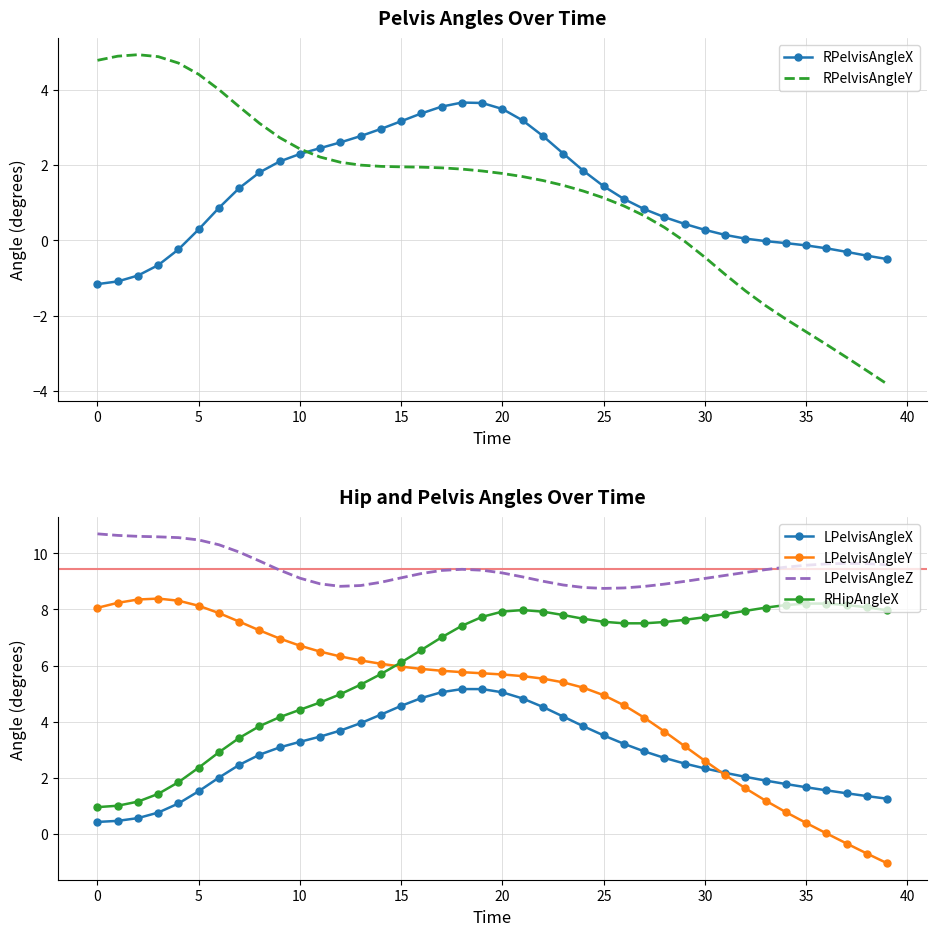

What is the label of the 26th point from the left?

25